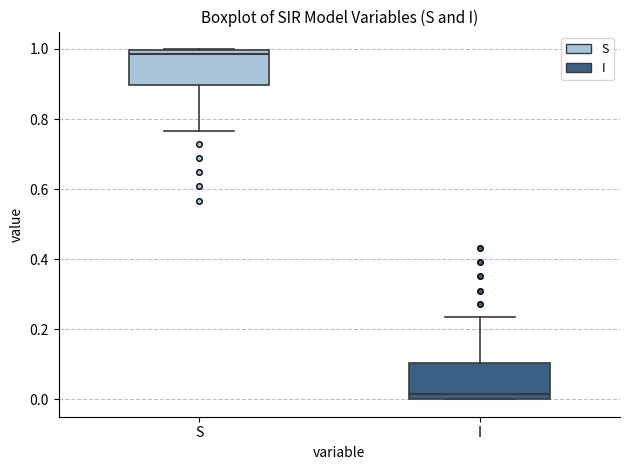

Which box's median line is the lowest?

I